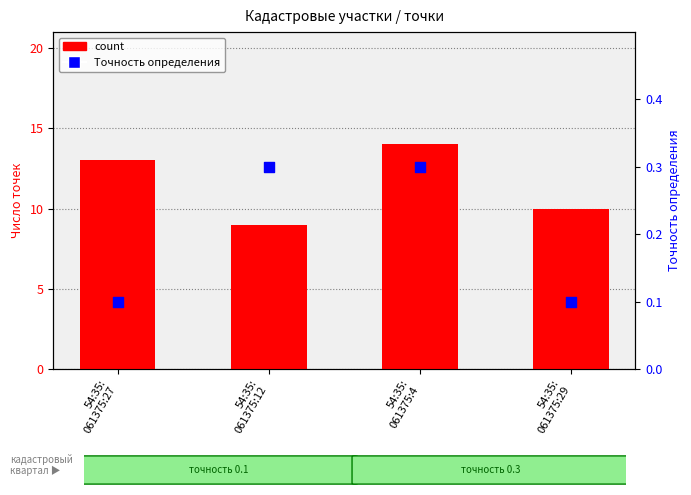

Which series reaches the minimum Y coordinate?

Точность определения